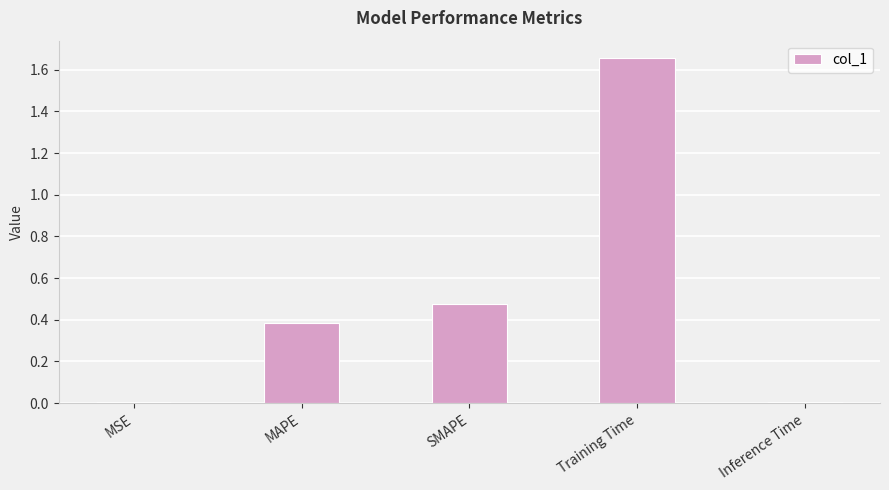

Which label corresponds to the largest value in the chart?

Training Time